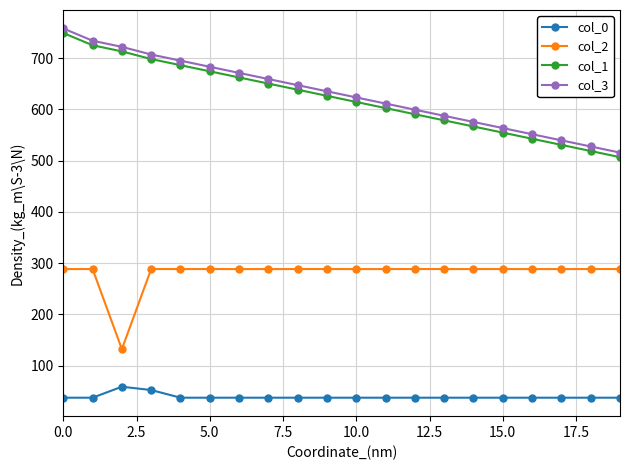

True or false: col_2 has more than 1 points higher than both neighbors.

True